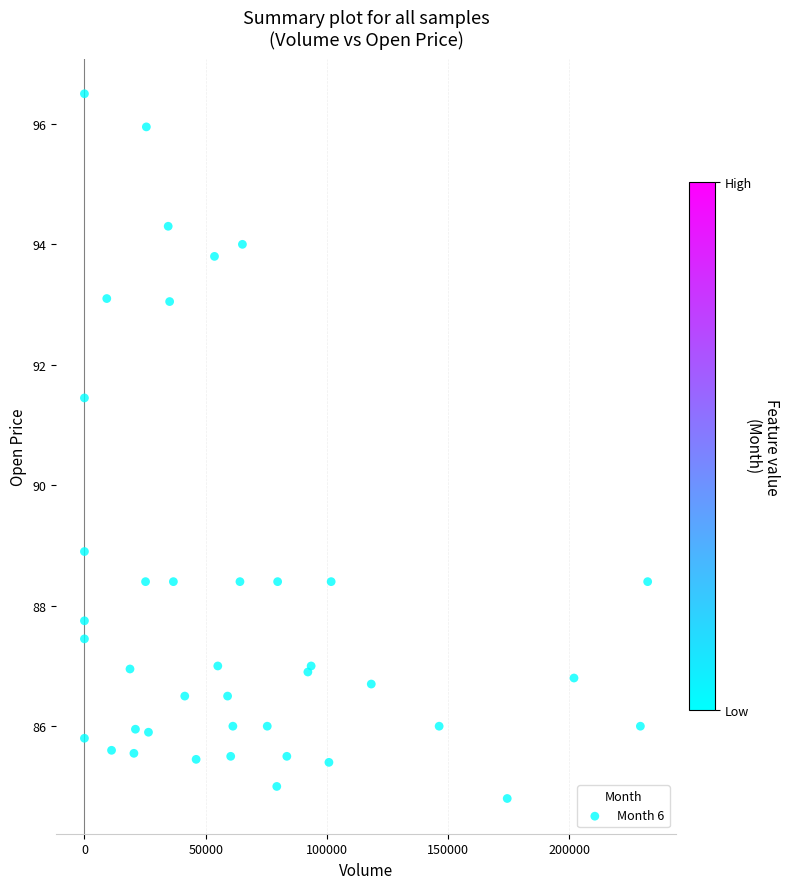

What Y value in the scatter plot is closest to 90?

88.9